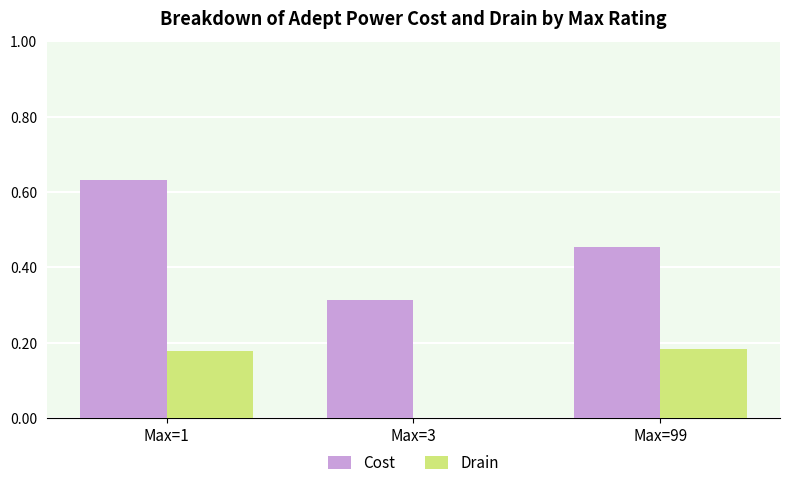

Is the value of Cost at Max=99 greater than the value of Drain at Max=99?

Yes